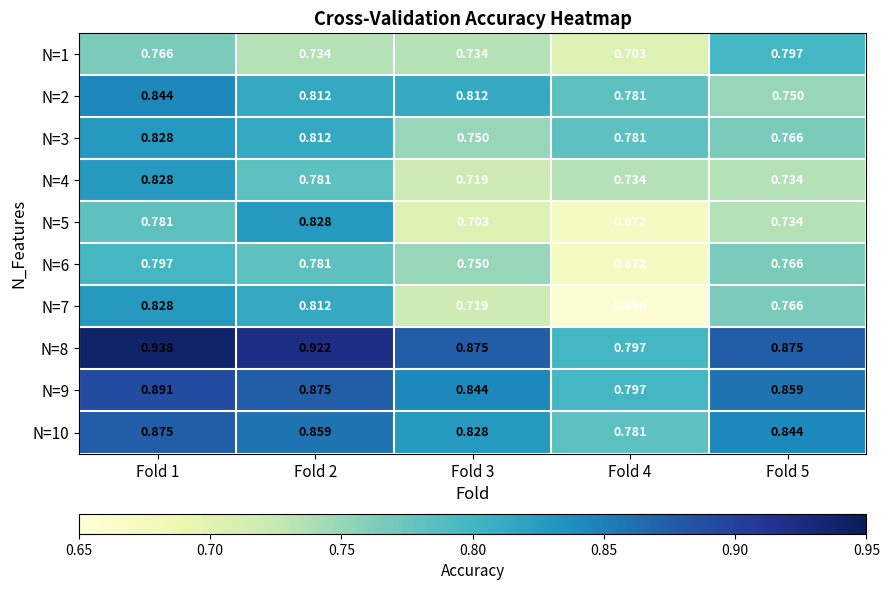

Is the value of N=10 at Fold 2 greater than the value of N=2 at Fold 4?

Yes